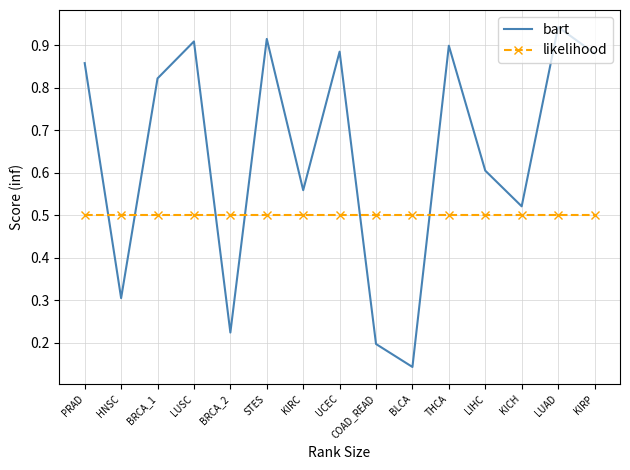

What position from the right is HNSC?

14